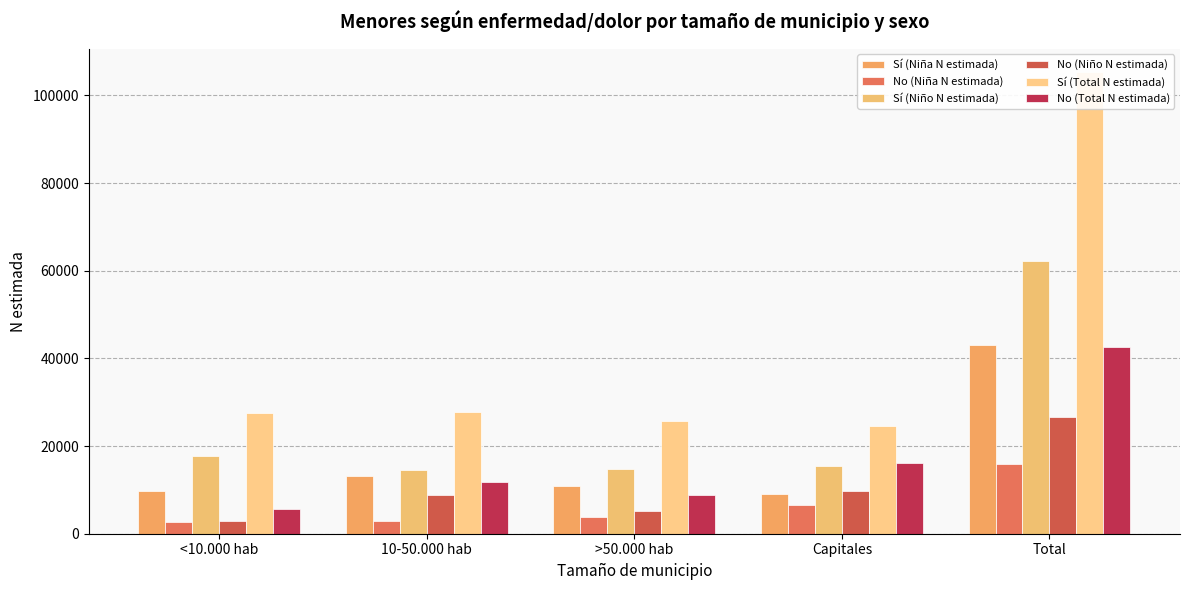

Which series has the largest range (max minus min)?

Sí (Total N estimada)